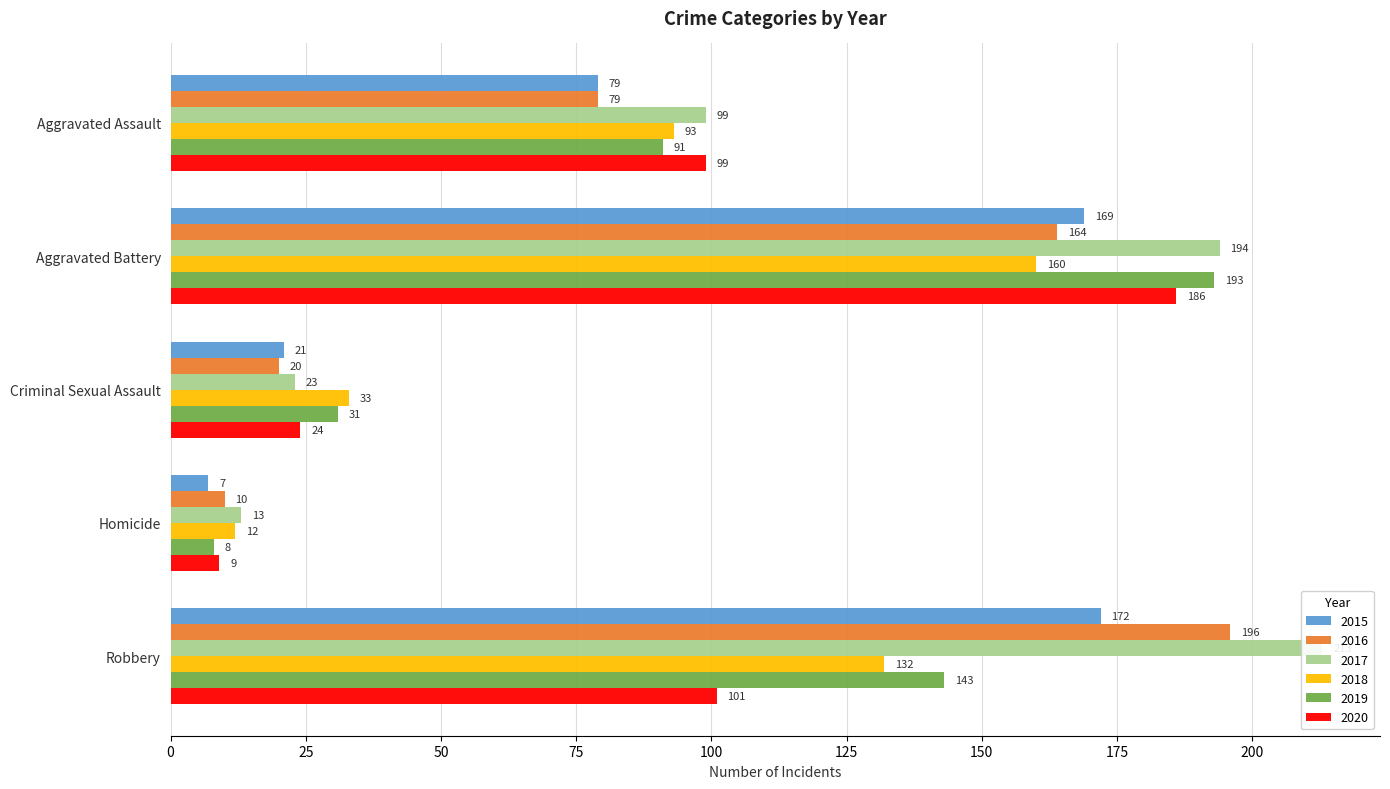

What is the sum of the 2020 values at Homicide and Criminal Sexual Assault?

33